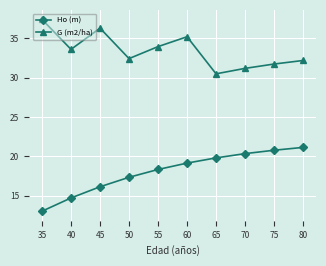

Does the chart display data point markers on the line(s)?

Yes